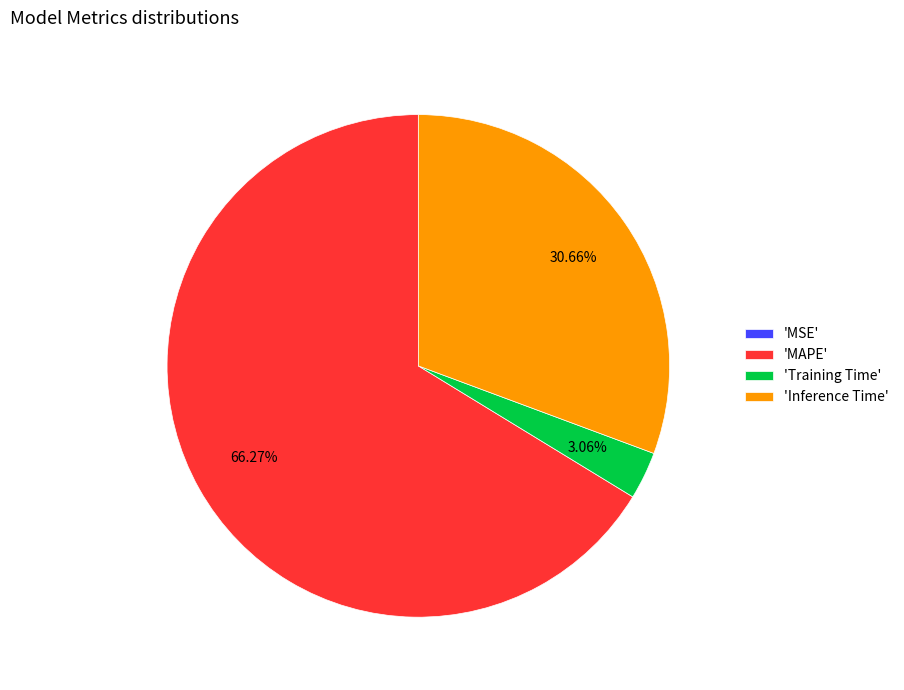

What is the largest slice in the pie chart?

'MAPE'